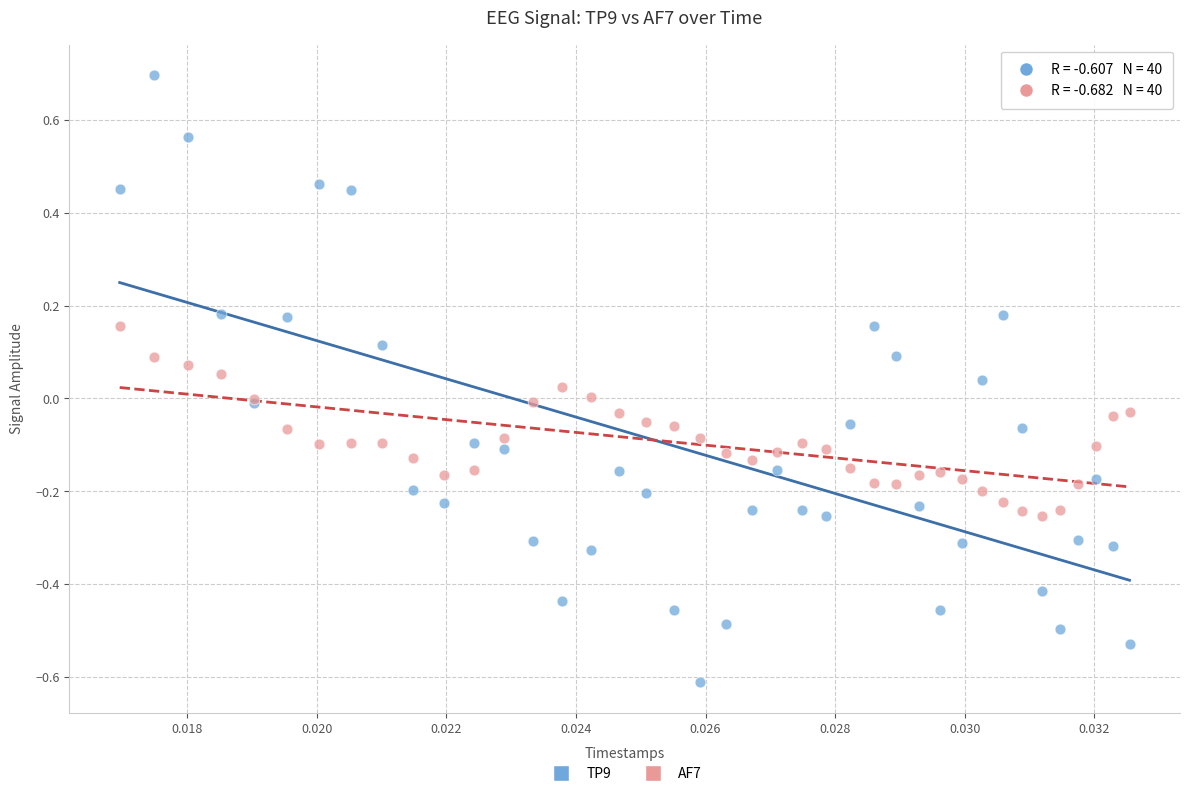

What are all the series names shown in the legend?

TP9, AF7